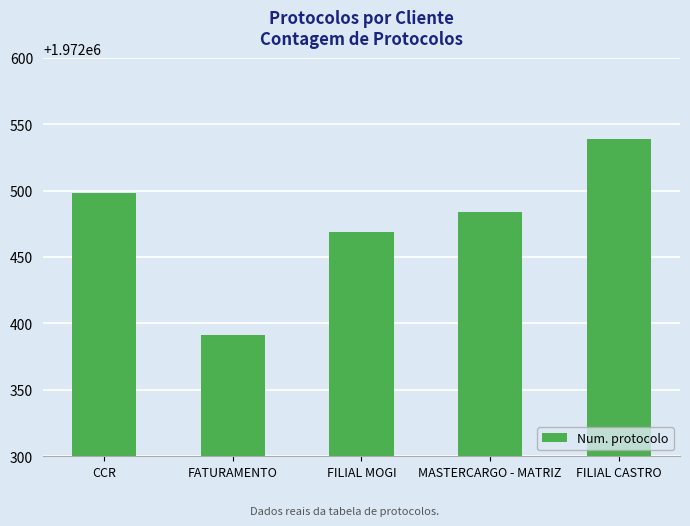

What is the sum of the values at FILIAL MOGI and FILIAL CASTRO?

3945008